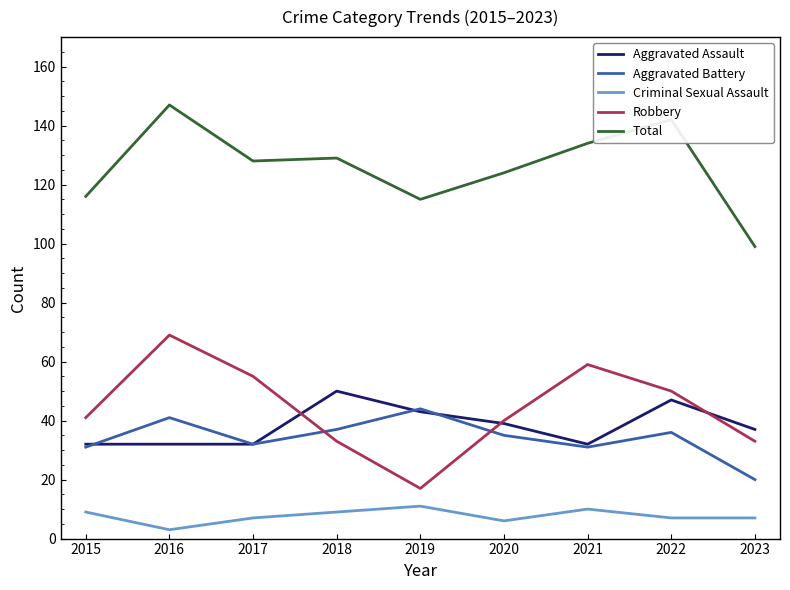

Reading left to right, what are all the values shown in this chart?

Aggravated Assault: 2015=32	2016=32	2017=32	2018=50	2019=43	2020=39	2021=32	2022=47	2023=37
Aggravated Battery: 2015=31	2016=41	2017=32	2018=37	2019=44	2020=35	2021=31	2022=36	2023=20
Criminal Sexual Assault: 2015=9	2016=3	2017=7	2018=9	2019=11	2020=6	2021=10	2022=7	2023=7
Robbery: 2015=41	2016=69	2017=55	2018=33	2019=17	2020=40	2021=59	2022=50	2023=33
Total: 2015=116	2016=147	2017=128	2018=129	2019=115	2020=124	2021=134	2022=142	2023=99